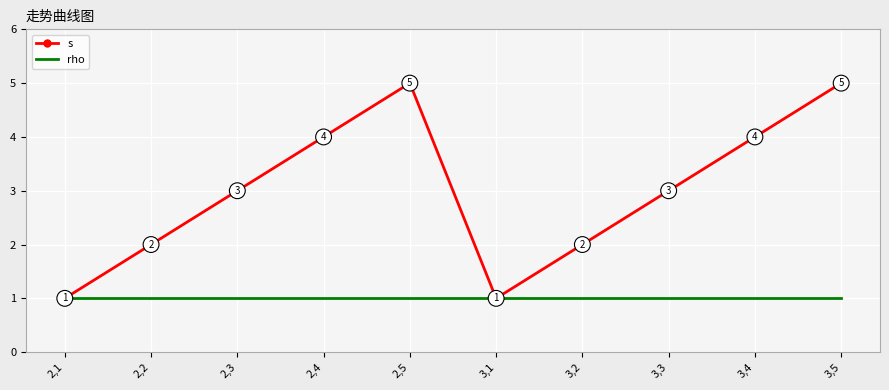

Read the s value at 3,4.

4